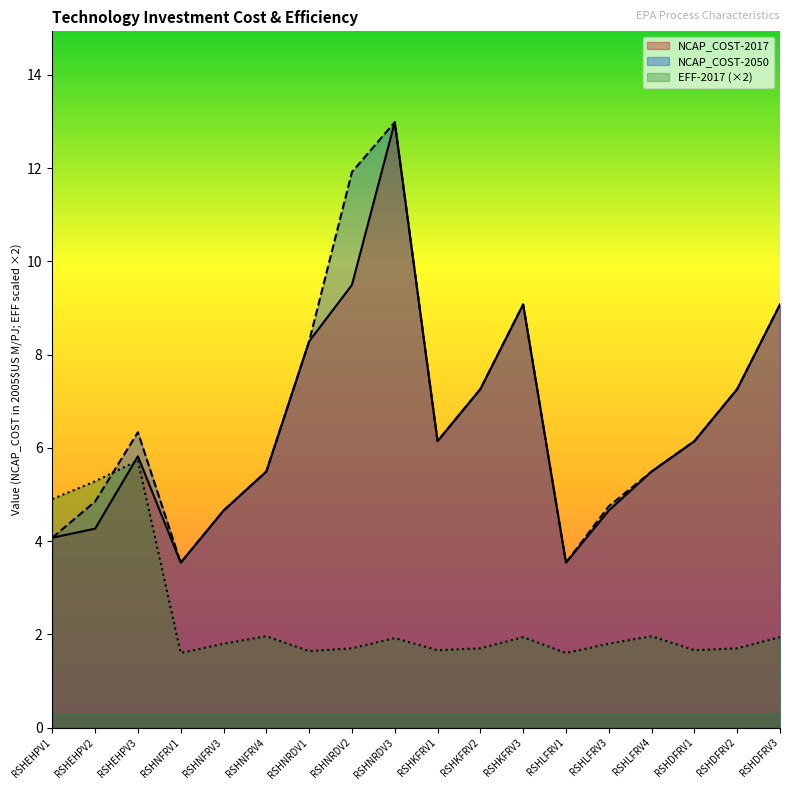

What is the sum of the NCAP_COST-2017 values at RSHLFRV1 and RSHKFRV2?

10.8